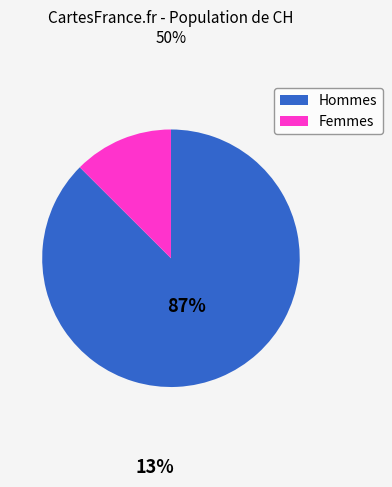

Does any single category account for the majority?

Yes